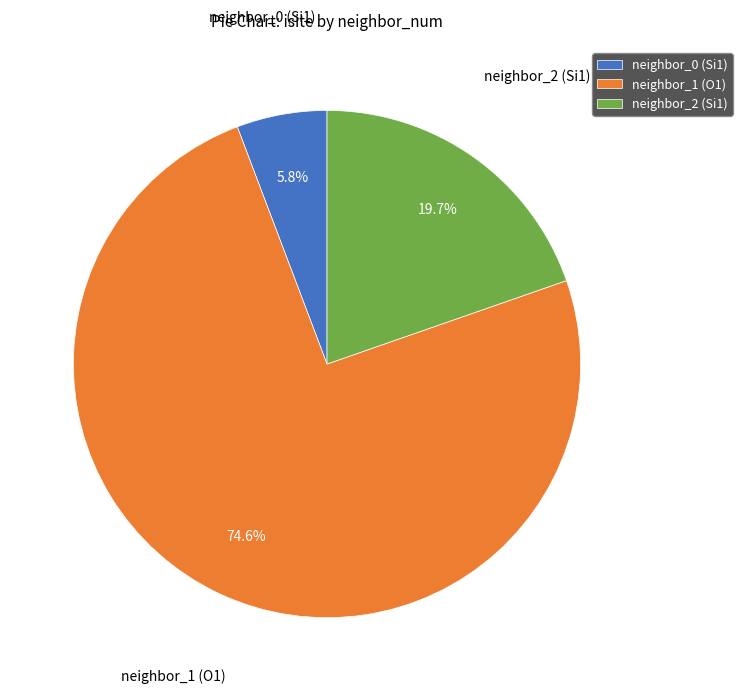

Combined, do neighbor_2 (Si1) and neighbor_0 (Si1) account for over 50%?

No